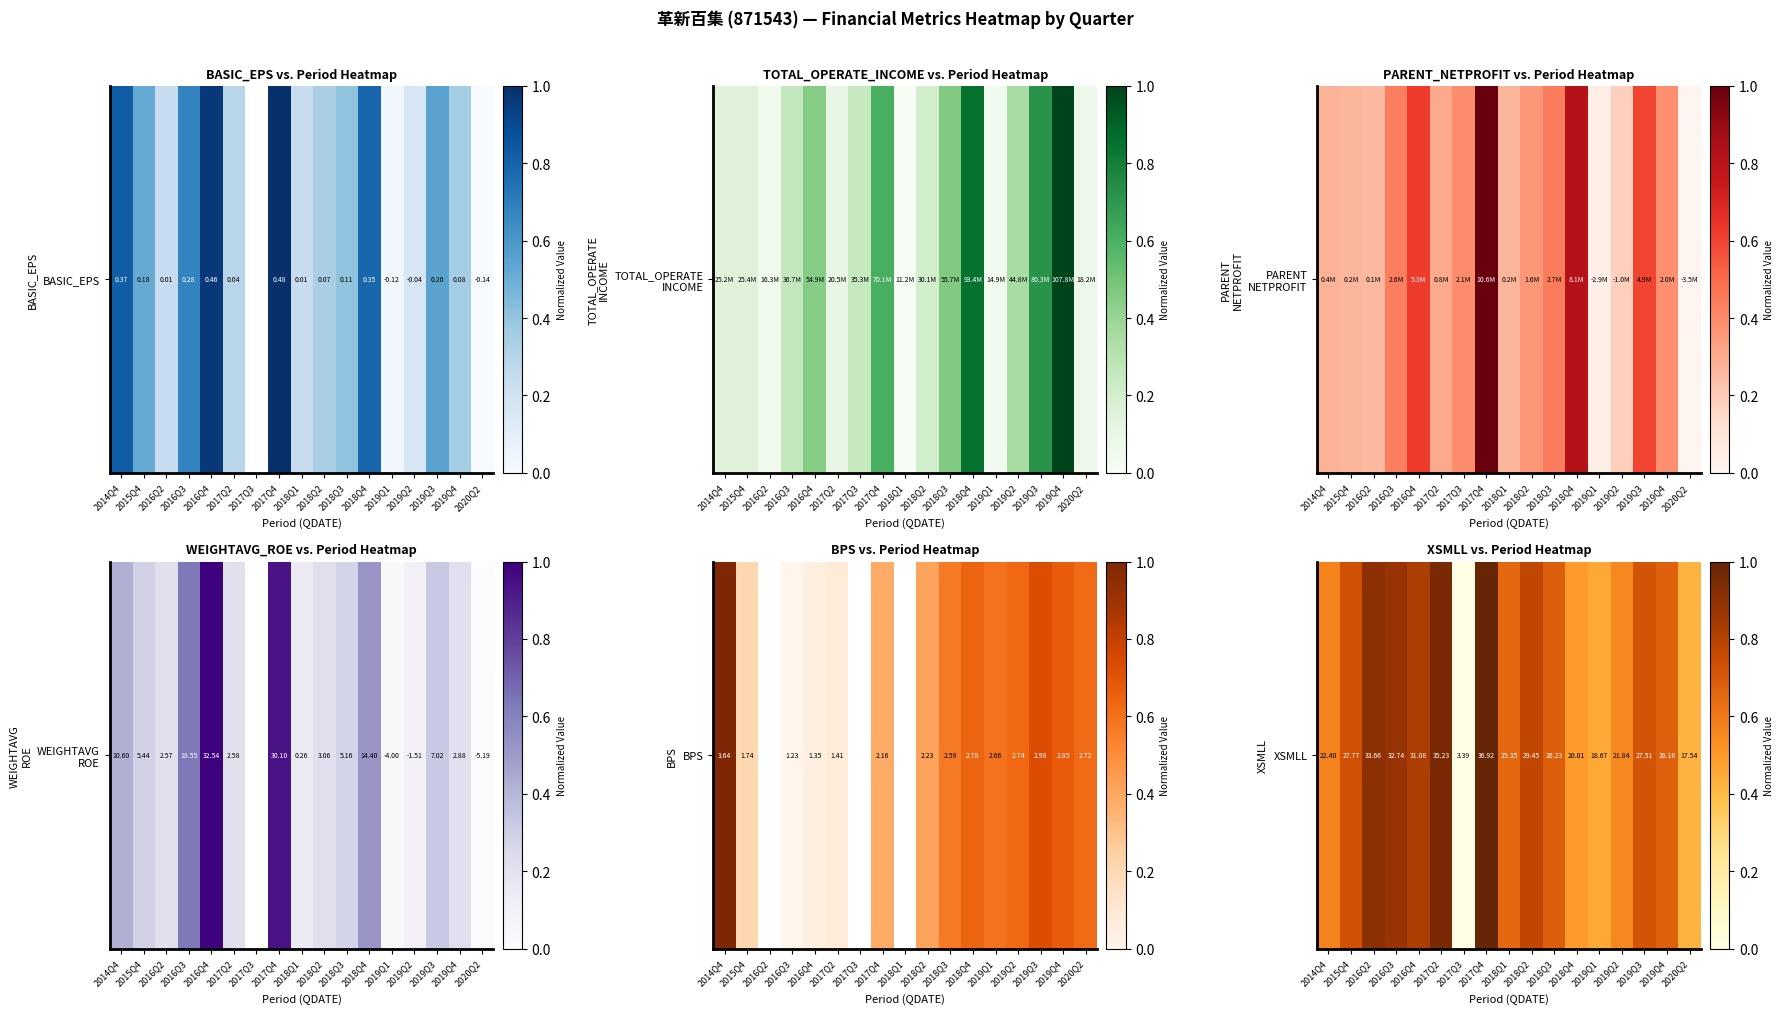

Reading left to right, what are all the values shown in this chart?

0.6	0.7	0.9	0.9	0.8	0.9	0.0	1.0	0.7	0.8	0.7	0.5	0.5	0.6	0.7	0.7	0.4